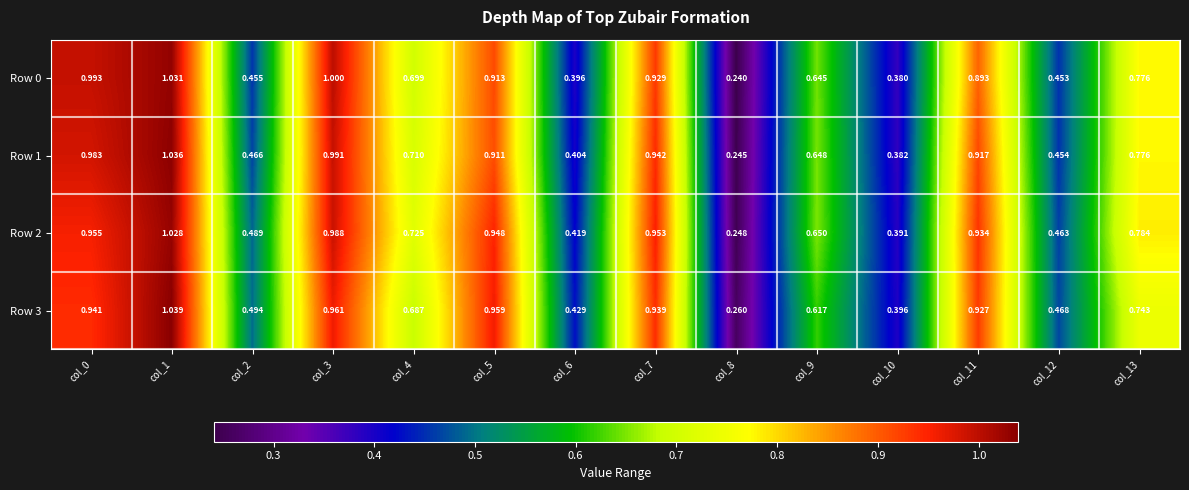

At which category is the sum across all series the highest?

col_1